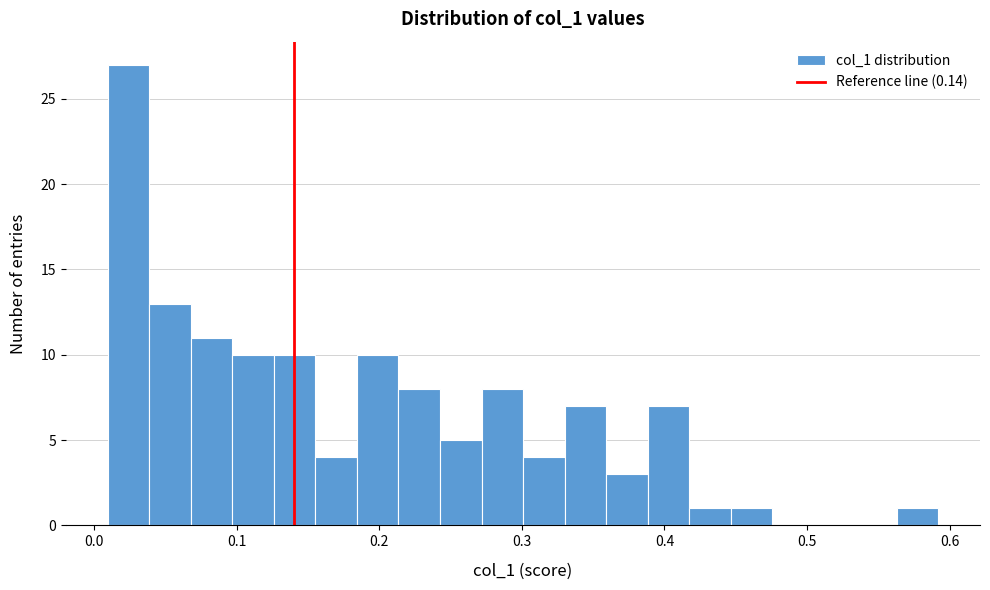

Around what value on the x-axis is the tallest bar? Give the approximate position of its centre, as read against the axis.

0.02